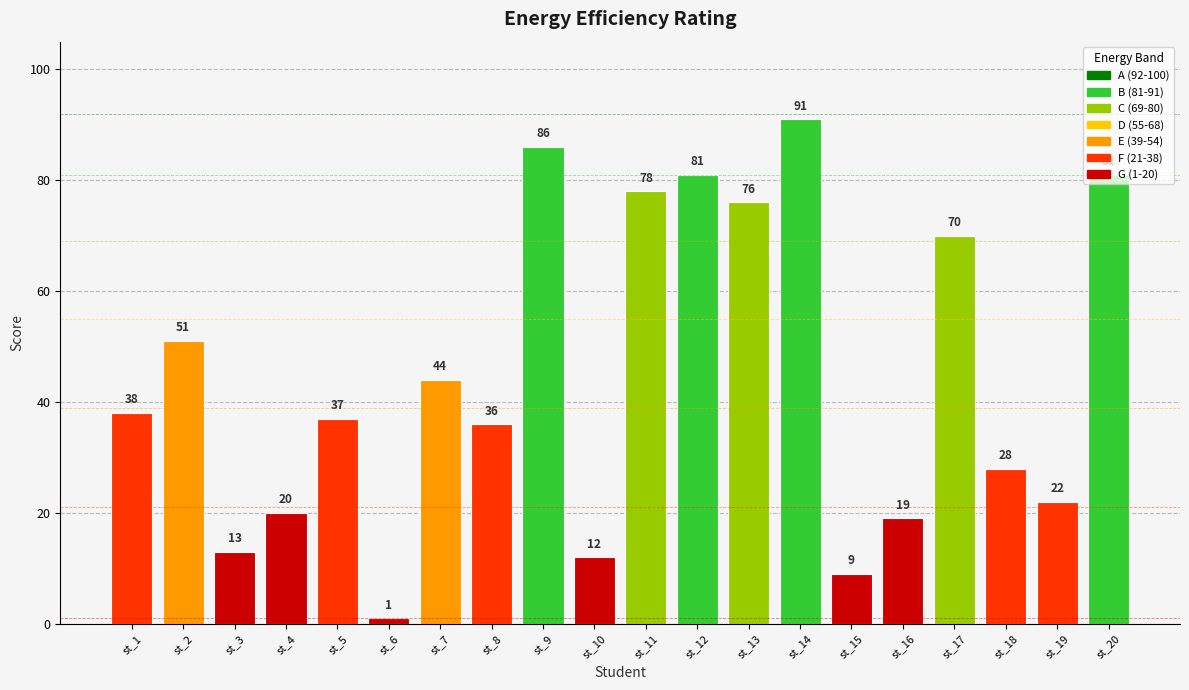

What is the smallest value displayed?

1